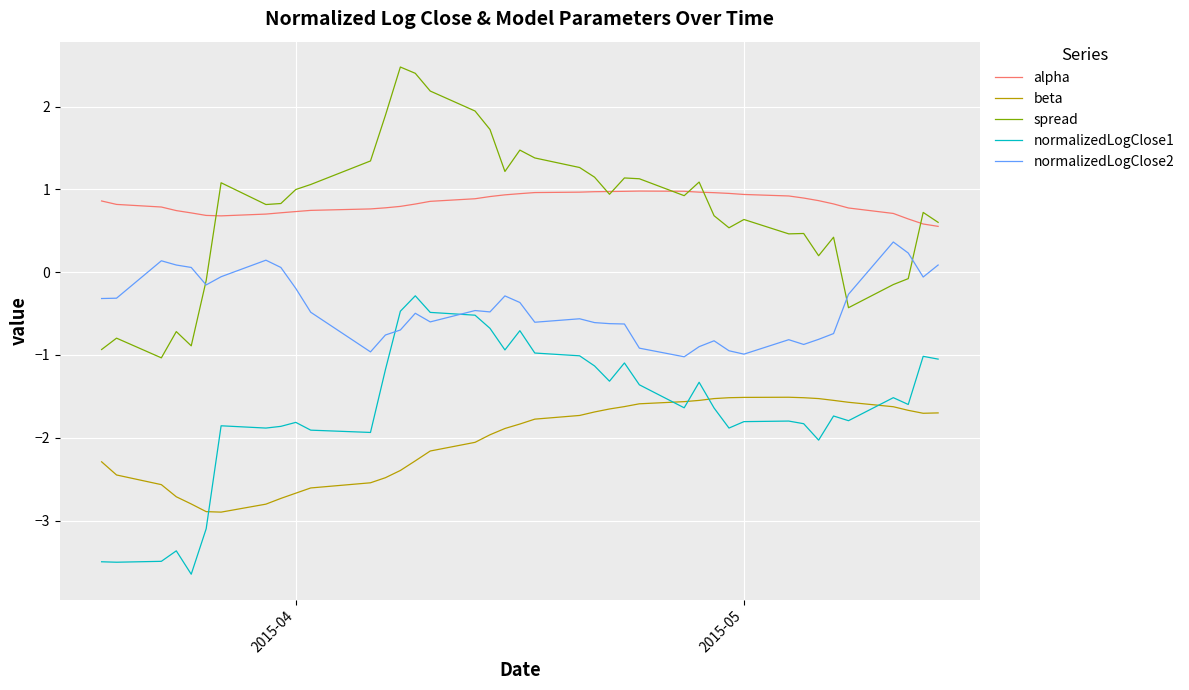

What are all the series names shown in the legend?

alpha, beta, spread, normalizedLogClose1, normalizedLogClose2